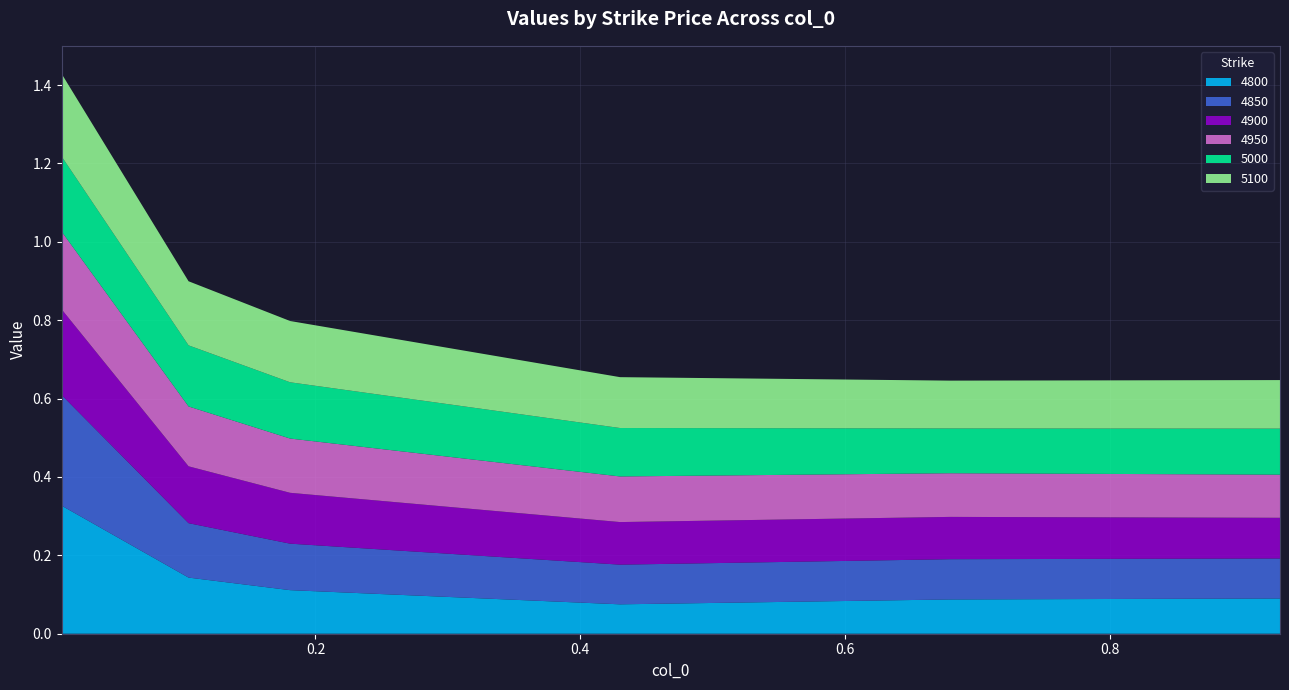

Reading left to right, list all the values displayed in this chart.

4800: 0.00821917808219178=0.3	0.1041095890410959=0.1	0.1808219178082192=0.1	0.4301369863013699=0.1	0.6794520547945205=0.1	0.9287671232876712=0.1
4850: 0.00821917808219178=0.3	0.1041095890410959=0.1	0.1808219178082192=0.1	0.4301369863013699=0.1	0.6794520547945205=0.1	0.9287671232876712=0.1
4900: 0.00821917808219178=0.2	0.1041095890410959=0.1	0.1808219178082192=0.1	0.4301369863013699=0.1	0.6794520547945205=0.1	0.9287671232876712=0.1
4950: 0.00821917808219178=0.2	0.1041095890410959=0.2	0.1808219178082192=0.1	0.4301369863013699=0.1	0.6794520547945205=0.1	0.9287671232876712=0.1
5000: 0.00821917808219178=0.2	0.1041095890410959=0.2	0.1808219178082192=0.1	0.4301369863013699=0.1	0.6794520547945205=0.1	0.9287671232876712=0.1
5100: 0.00821917808219178=0.2	0.1041095890410959=0.2	0.1808219178082192=0.2	0.4301369863013699=0.1	0.6794520547945205=0.1	0.9287671232876712=0.1